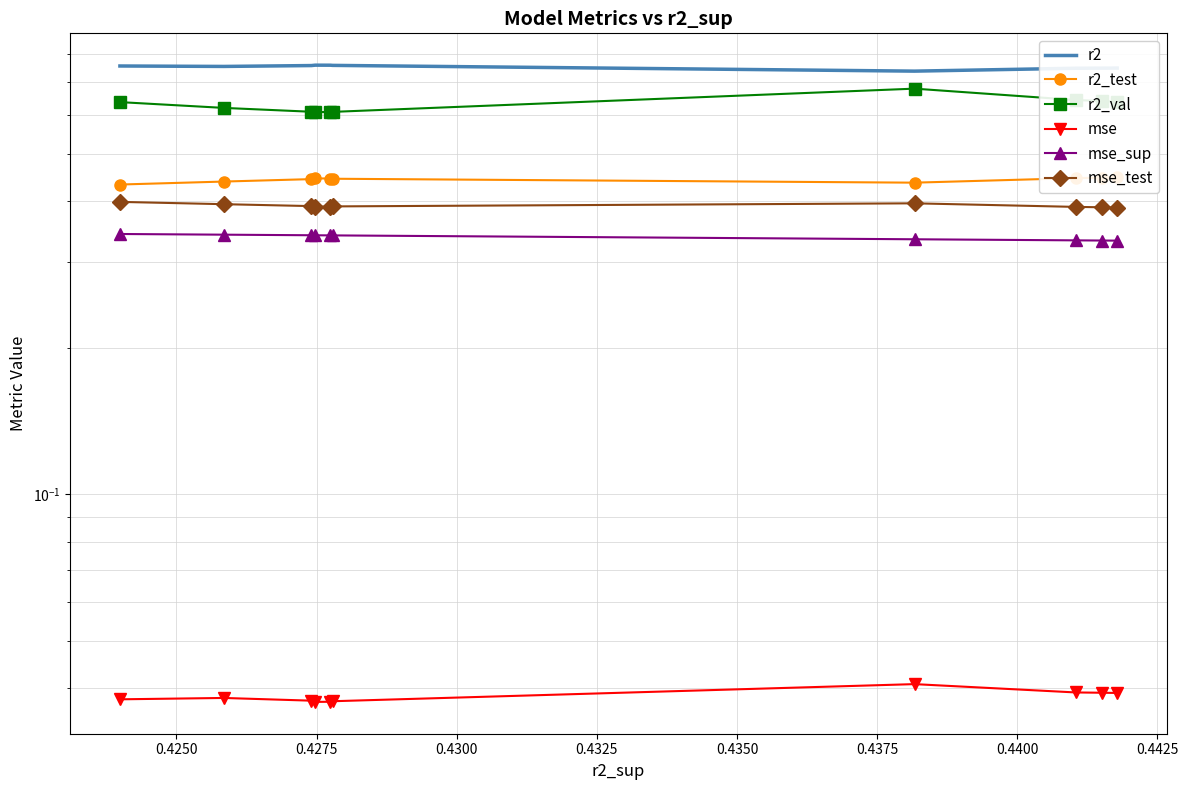

The r2 series shows 1.1 at 0.4250. True or false?

False